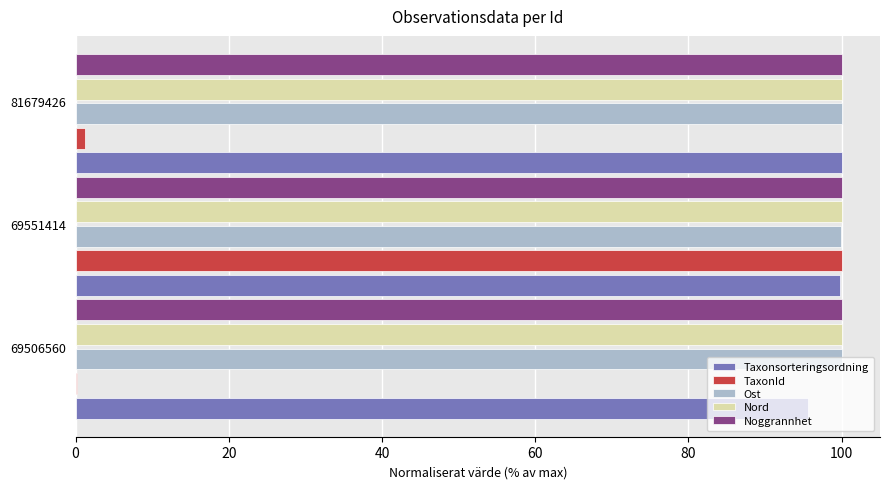

At which category is the sum across all series the highest?

69551414